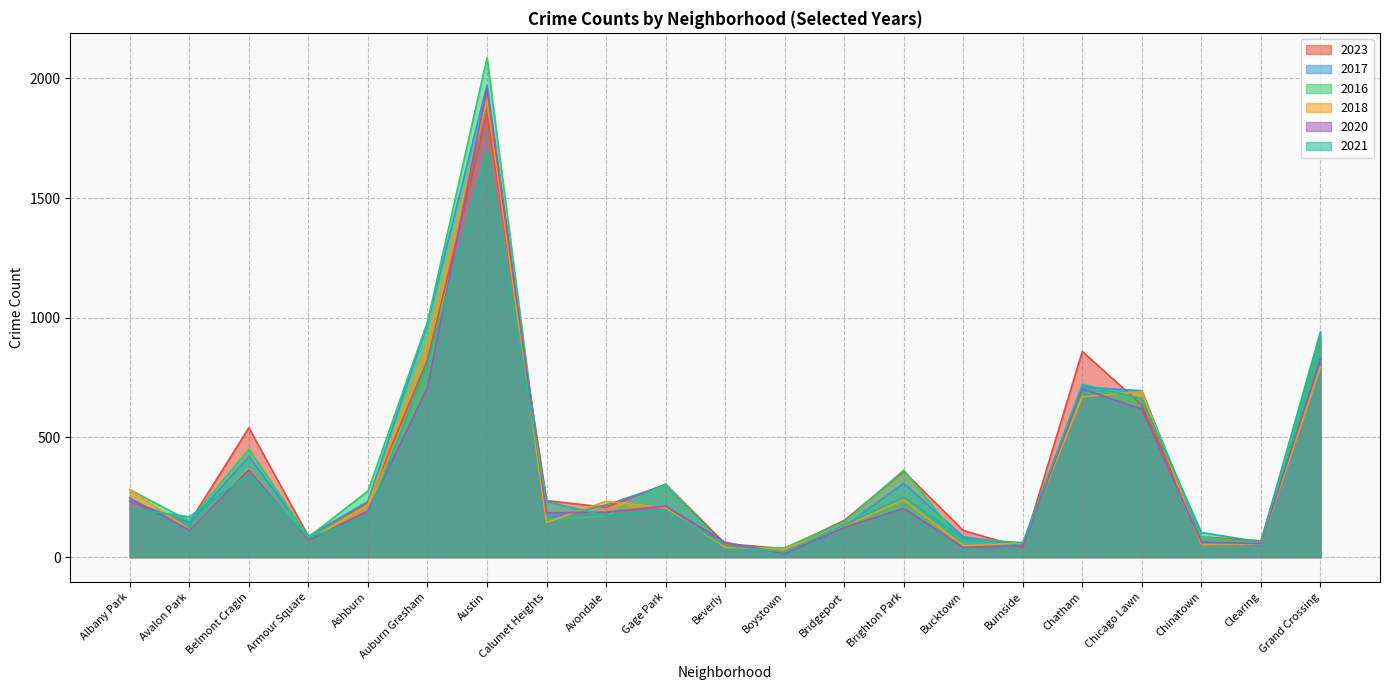

Is it true that 2020 equals 168 at Avalon Park?

False